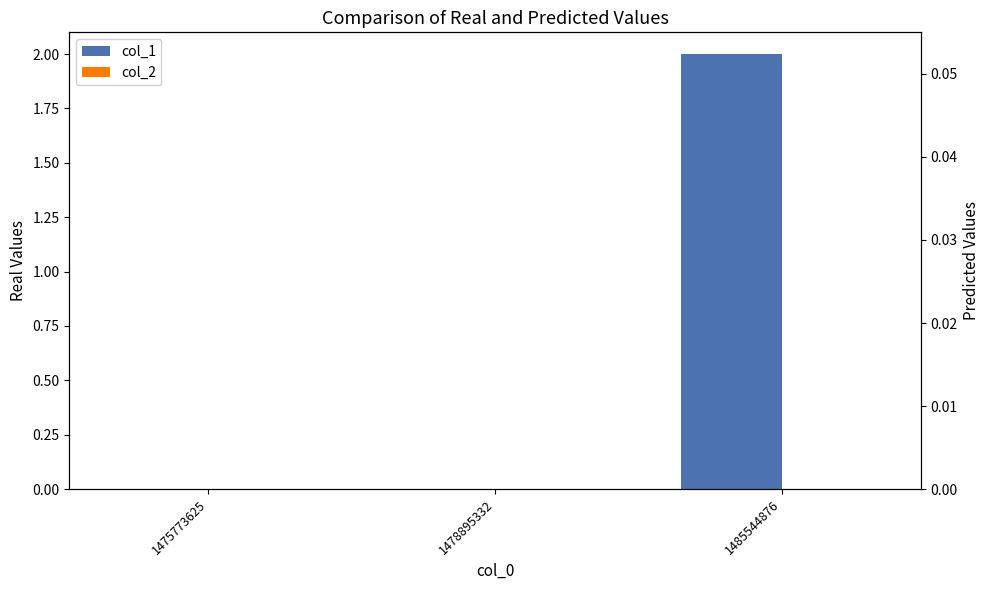

The value of col_2 at 1485544876 is 0. True or false?

True